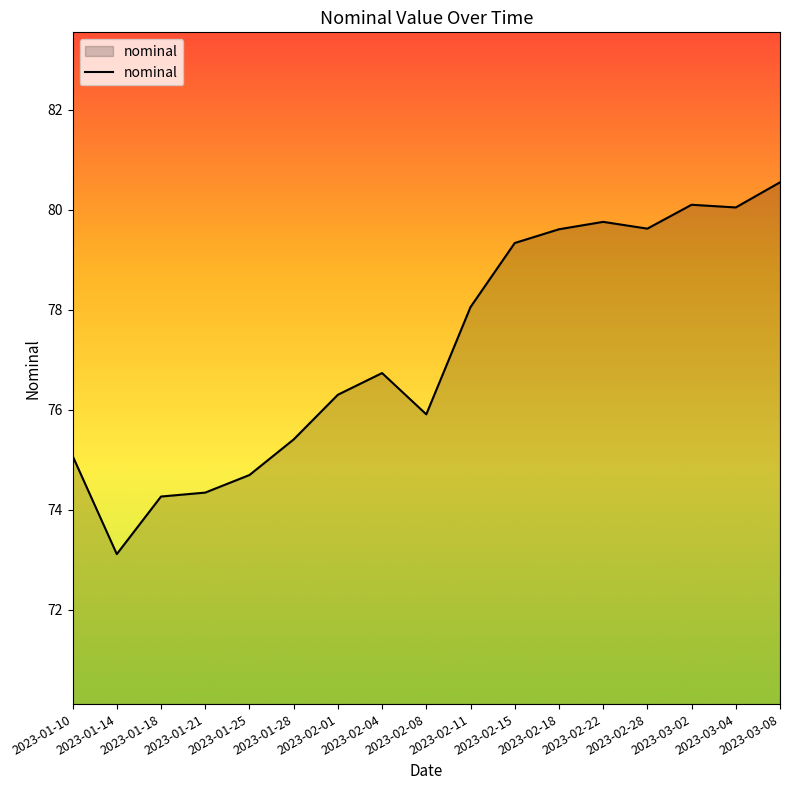

Reading left to right, what are all the values shown in this chart?

2023-01-10=75.1	2023-01-14=73.1	2023-01-18=74.3	2023-01-21=74.3	2023-01-25=74.7	2023-01-28=75.4	2023-02-01=76.3	2023-02-04=76.7	2023-02-08=75.9	2023-02-11=78.1	2023-02-15=79.3	2023-02-18=79.6	2023-02-22=79.8	2023-02-28=79.6	2023-03-02=80.1	2023-03-04=80.0	2023-03-08=80.5